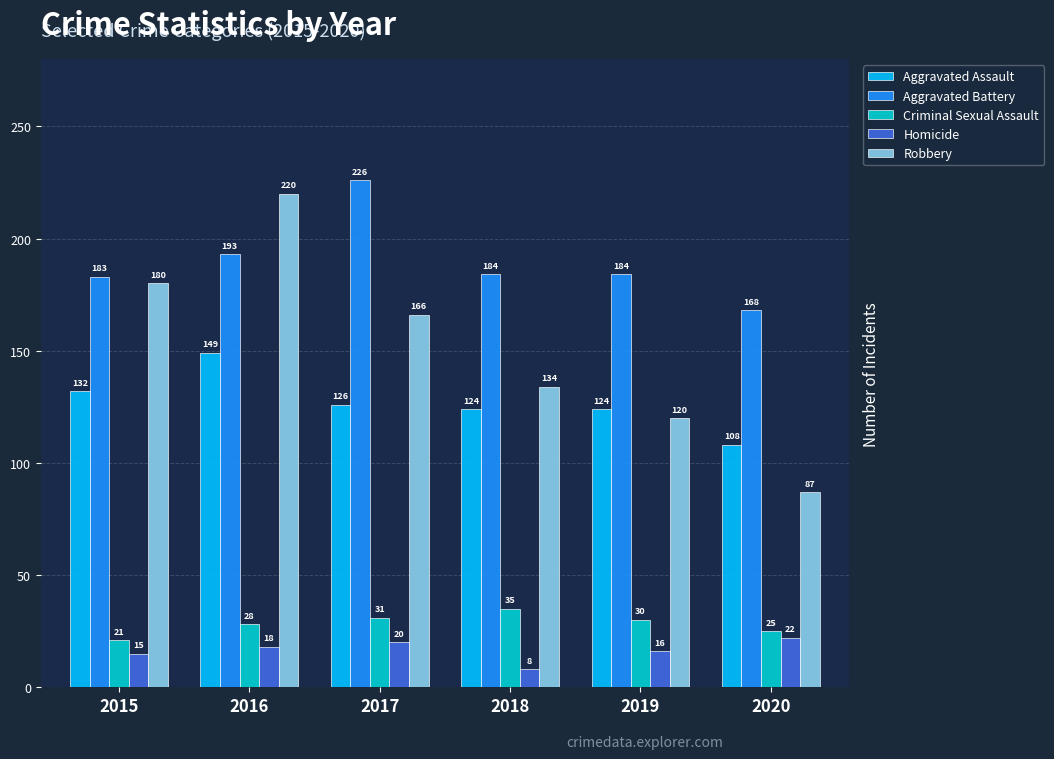

Reading right to left, list all the values displayed in this chart.

Aggravated Assault: 2020=108	2019=124	2018=124	2017=126	2016=149	2015=132
Aggravated Battery: 2020=168	2019=184	2018=184	2017=226	2016=193	2015=183
Criminal Sexual Assault: 2020=25	2019=30	2018=35	2017=31	2016=28	2015=21
Homicide: 2020=22	2019=16	2018=8	2017=20	2016=18	2015=15
Robbery: 2020=87	2019=120	2018=134	2017=166	2016=220	2015=180